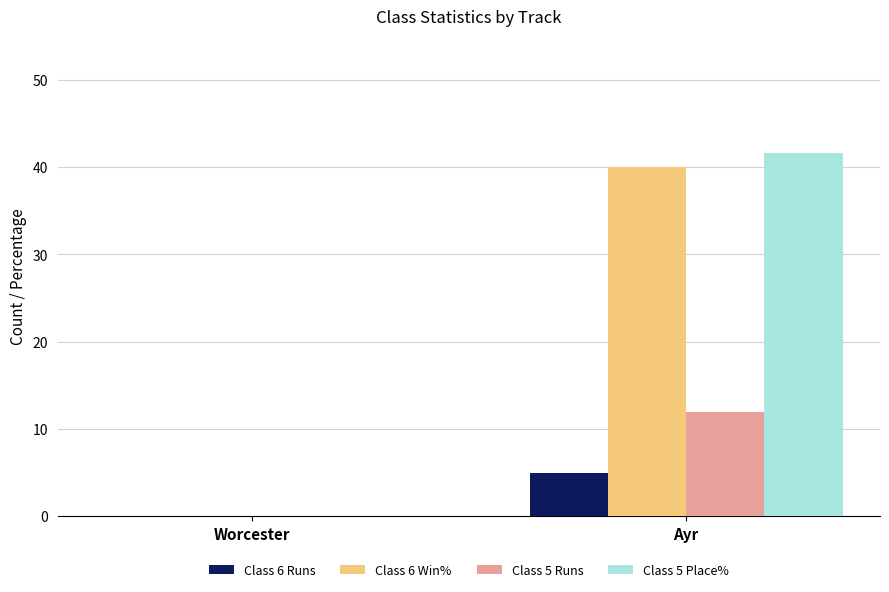

Which label corresponds to the largest value in the chart?

Ayr